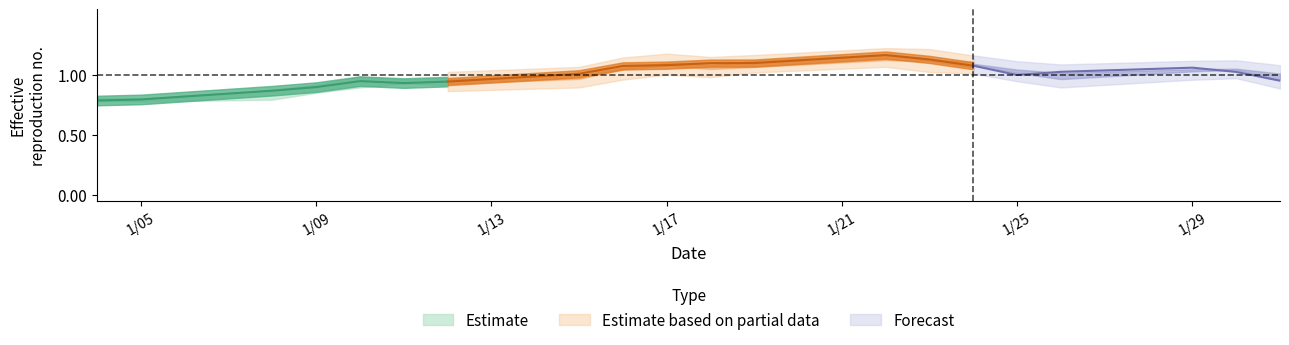

How many distinct data groups are displayed?

3